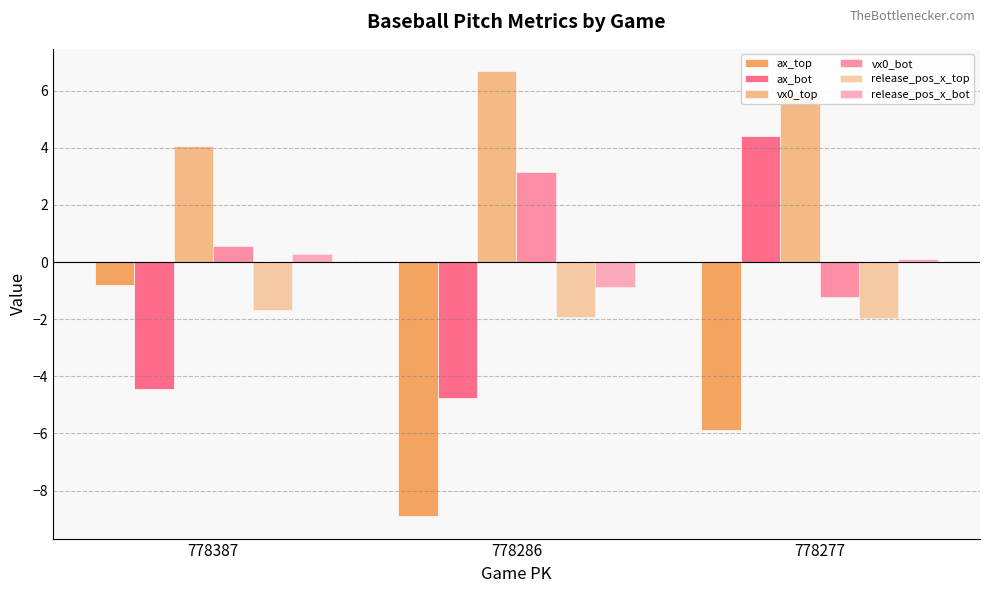

How many data points in vx0_bot are less than 0?

1